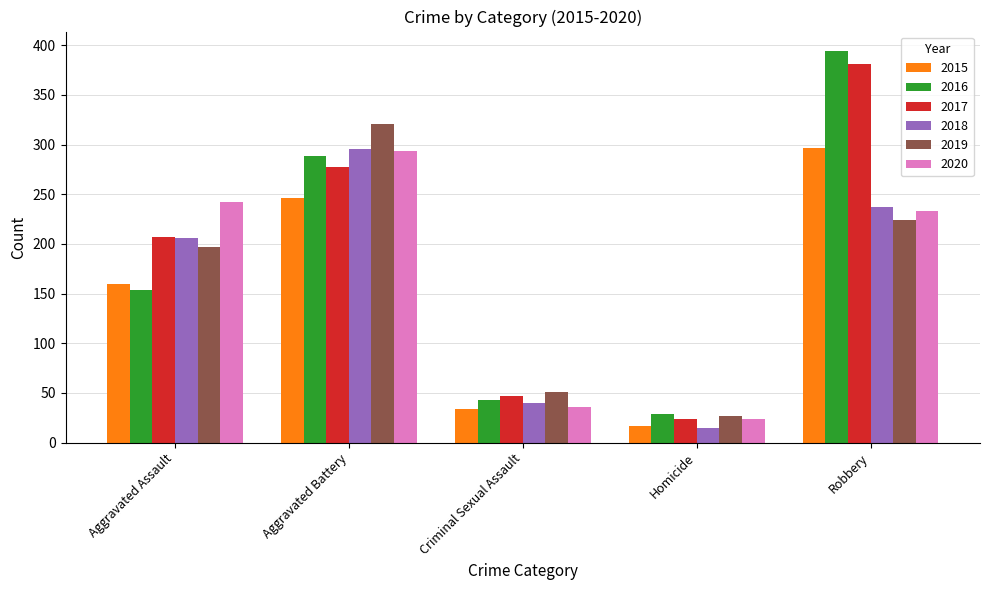

What is the total value across all series at Homicide?

136